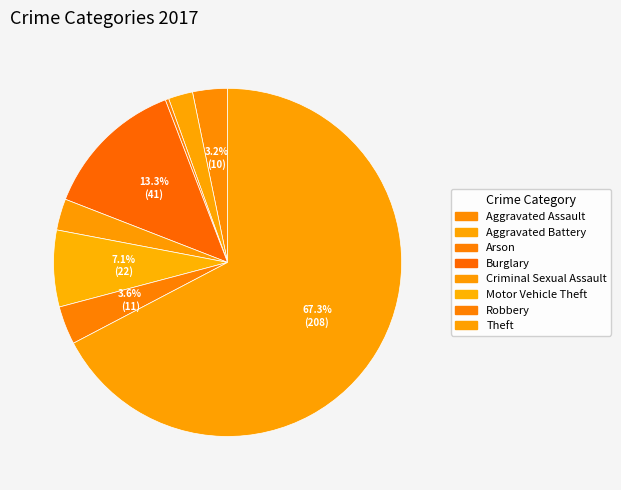

Which has a higher value, Theft or Burglary?

Theft